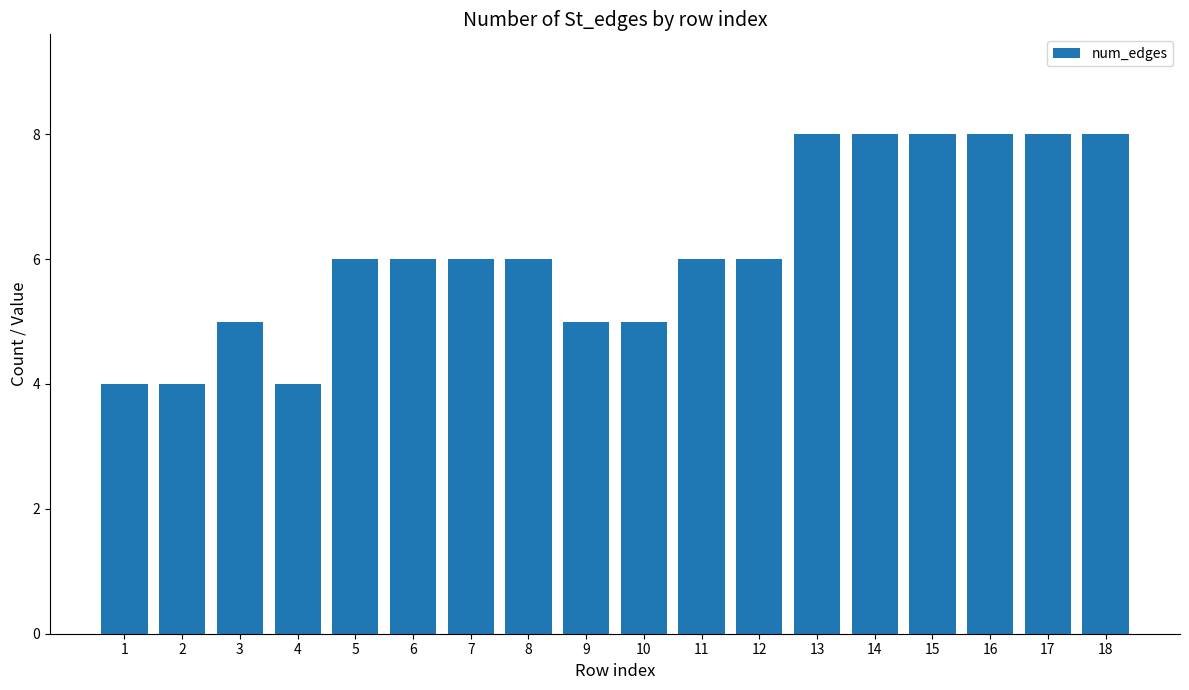

What is the maximum value shown in the chart?

8